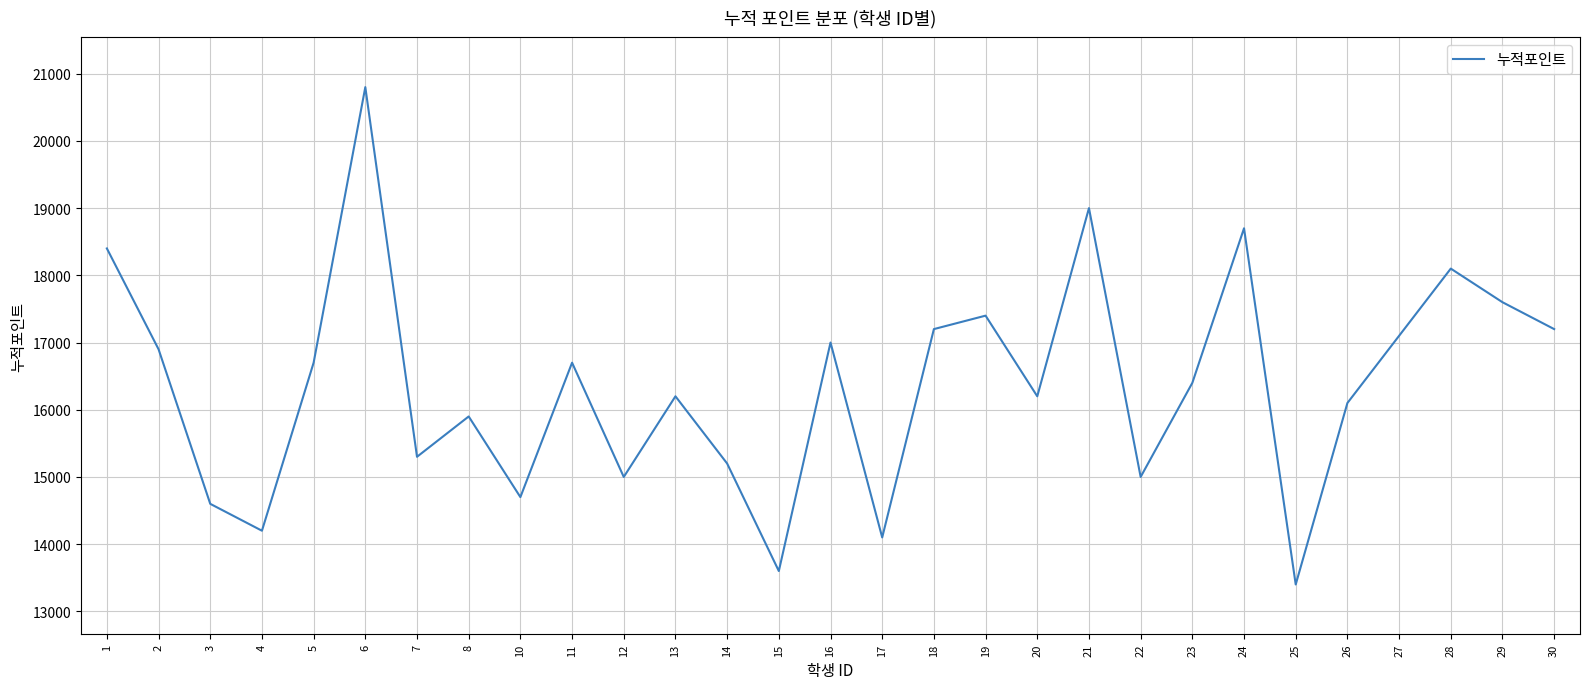

What is the approximate value at 30, to the nearest 50?

17200